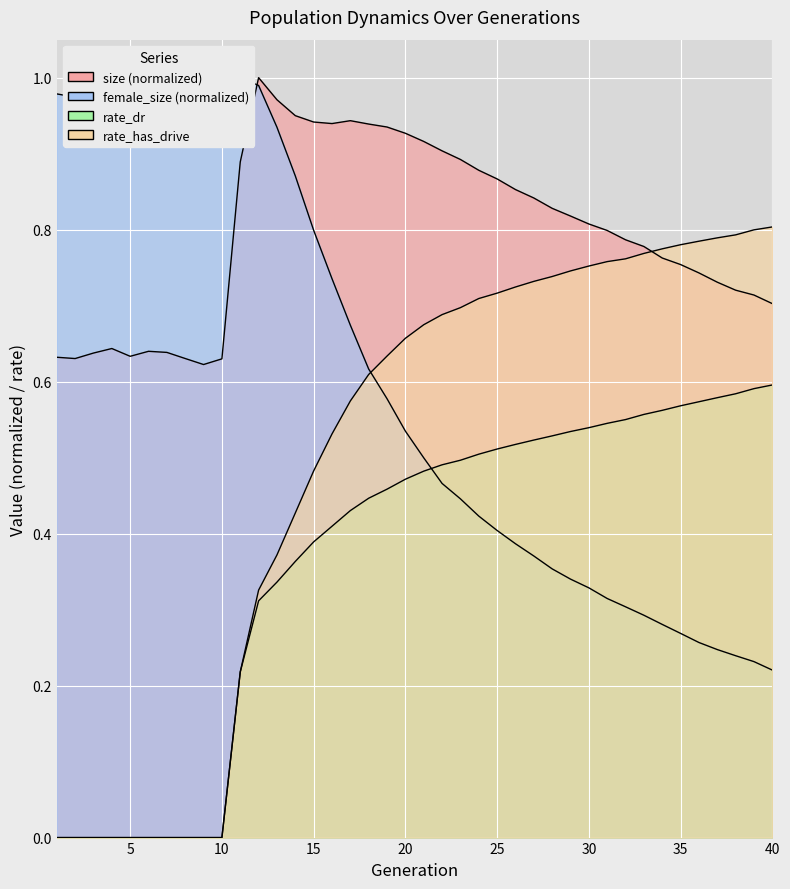

Is it true that rate_dr equals 0.2 at 4?

False